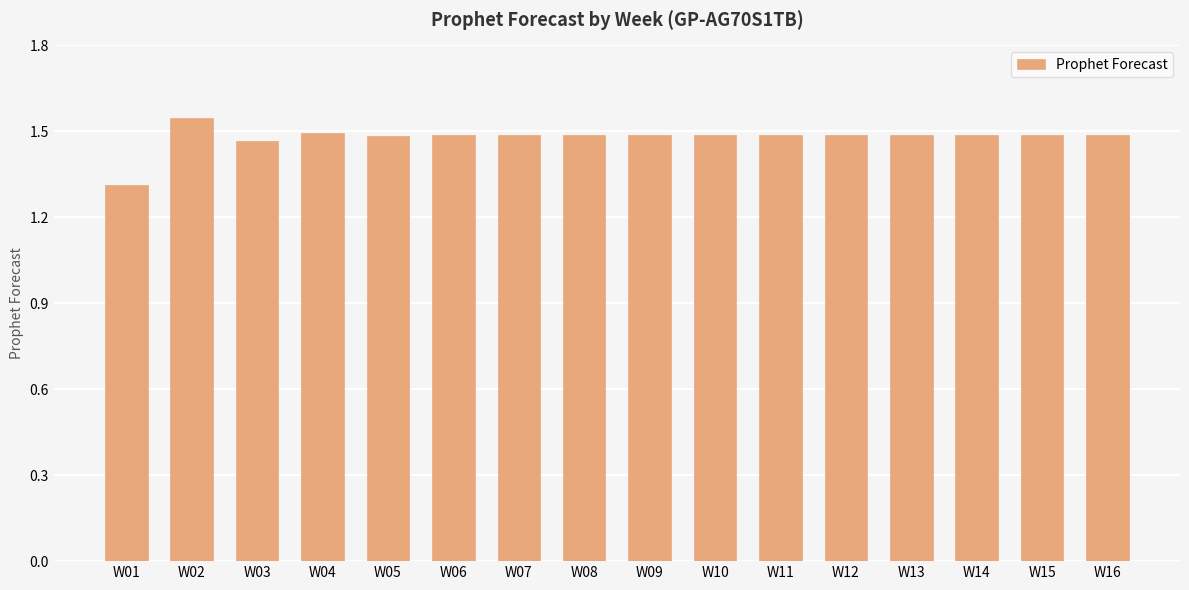

Which category has the highest value across all series?

W02